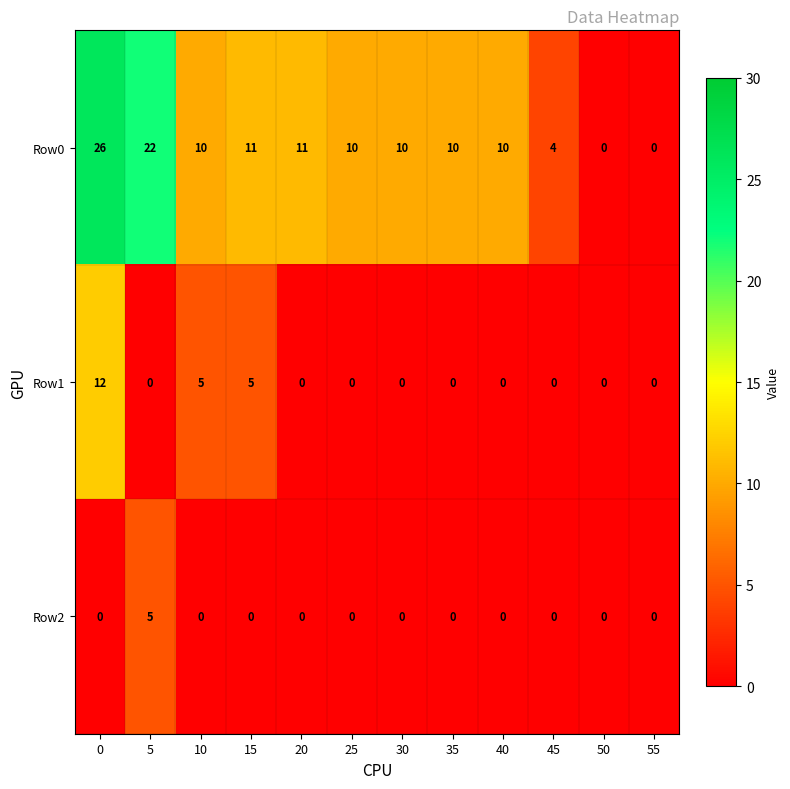

Which category has the highest value in the Row2 series?

5